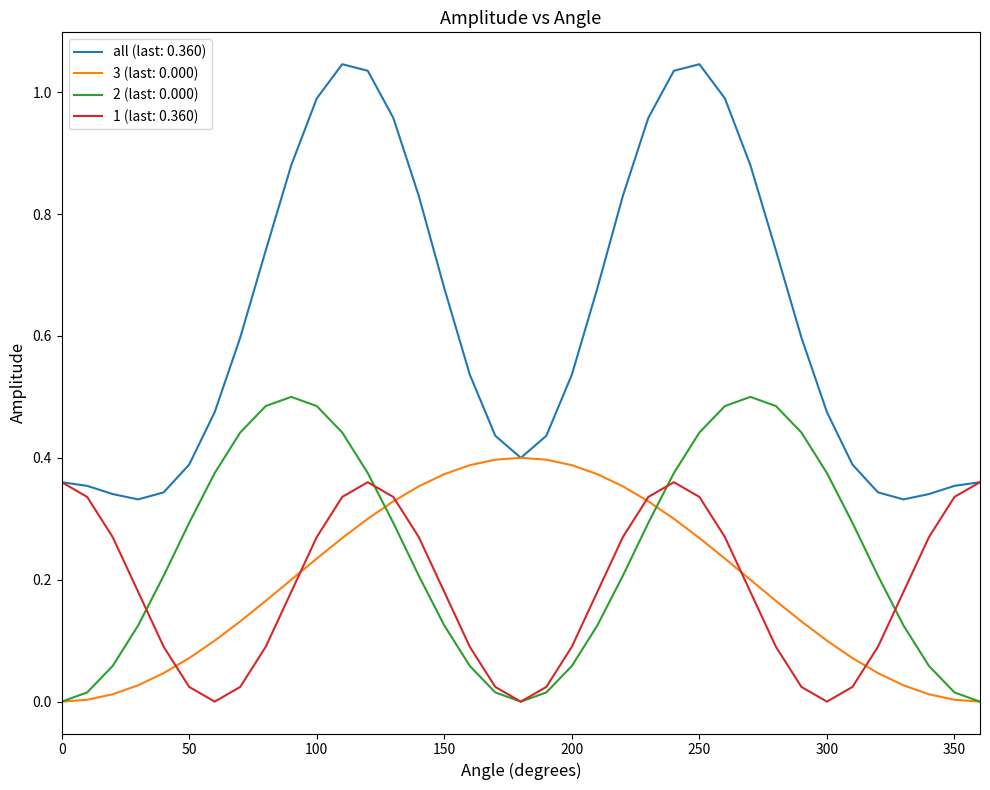

Which series has the largest range (max minus min)?

all (last: 0.360)